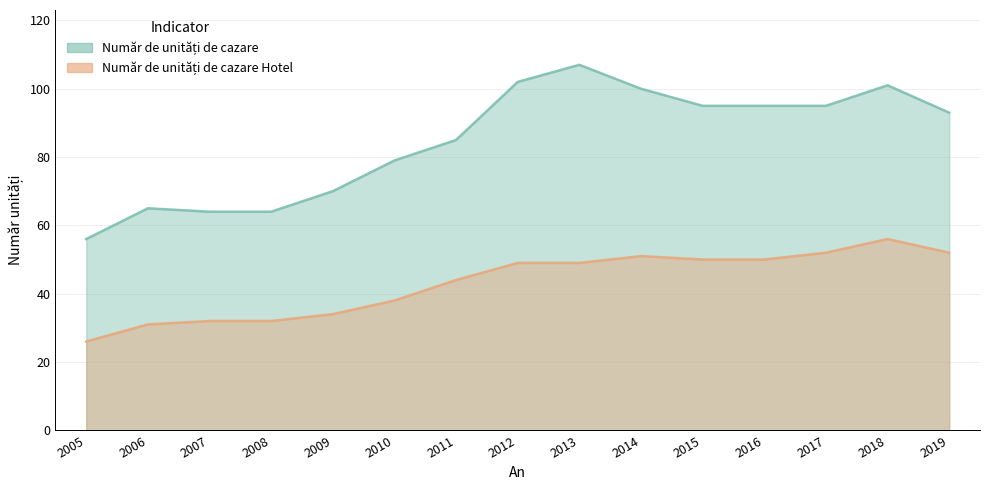

True or false: Număr de unități de cazare Hotel has more than 0 interior local peaks.

True